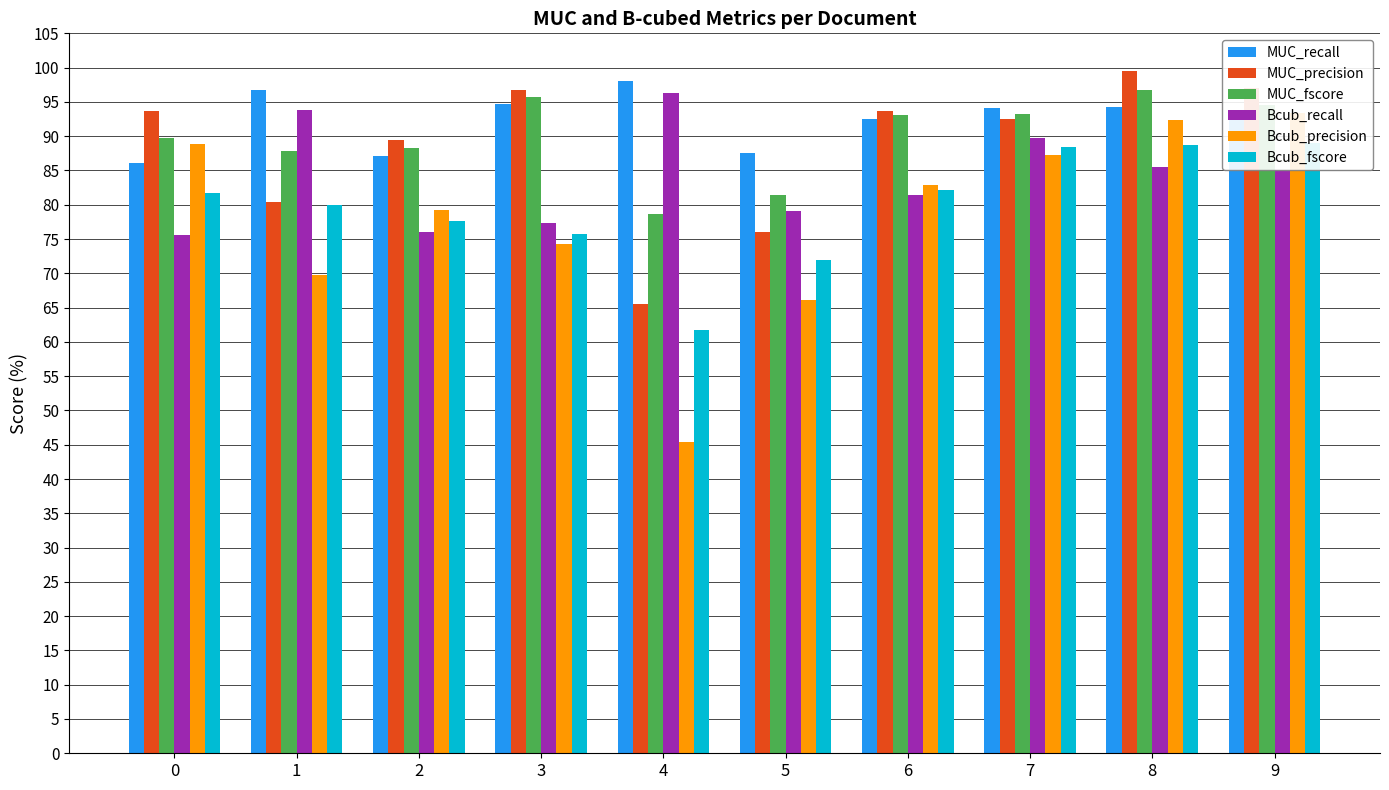

Reading left to right, what are all the values shown in this chart?

MUC_recall: 86.0	96.7	87.1	94.7	98.1	87.5	92.6	94.1	94.3	92.3
MUC_precision: 93.7	80.4	89.4	96.7	65.6	76.1	93.6	92.6	99.5	97.0
MUC_fscore: 89.7	87.8	88.2	95.7	78.6	81.4	93.1	93.3	96.8	94.6
Bcub_recall: 75.6	93.9	76.1	77.3	96.3	79.1	81.4	89.7	85.5	85.1
Bcub_precision: 88.8	69.7	79.3	74.3	45.4	66.0	82.8	87.2	92.3	93.4
Bcub_fscore: 81.7	80.0	77.7	75.8	61.7	72.0	82.1	88.4	88.8	89.0